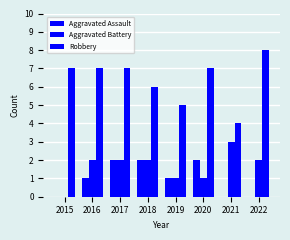

Reading left to right, list all the values displayed in this chart.

Aggravated Assault: 0	1	2	2	1	2	0	0
Aggravated Battery: 0	2	2	2	1	1	3	2
Robbery: 7	7	7	6	5	7	4	8